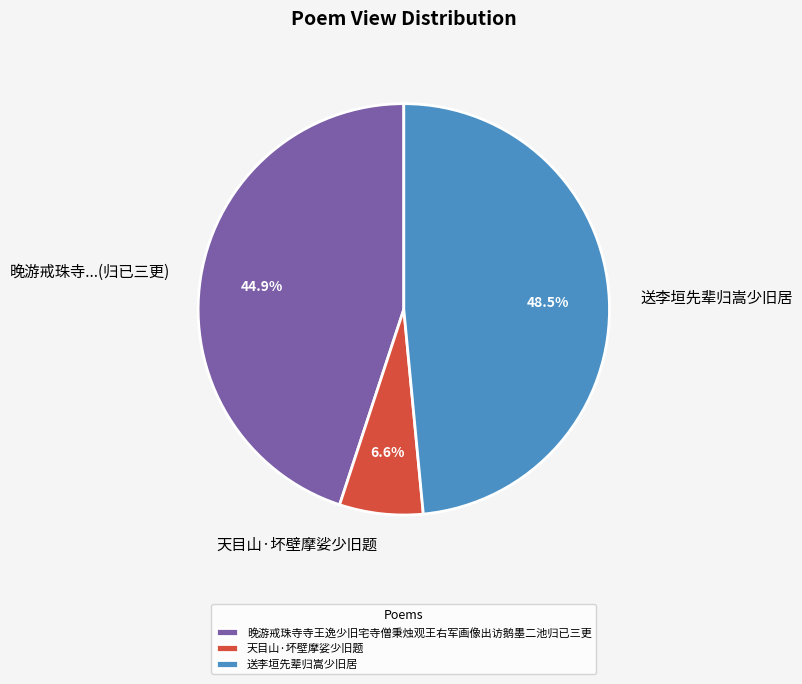

Is 晚游戒珠寺寺王逸少旧宅寺僧秉烛观王右军画像出访鹅墨二池归已三更 the majority of the pie?

No